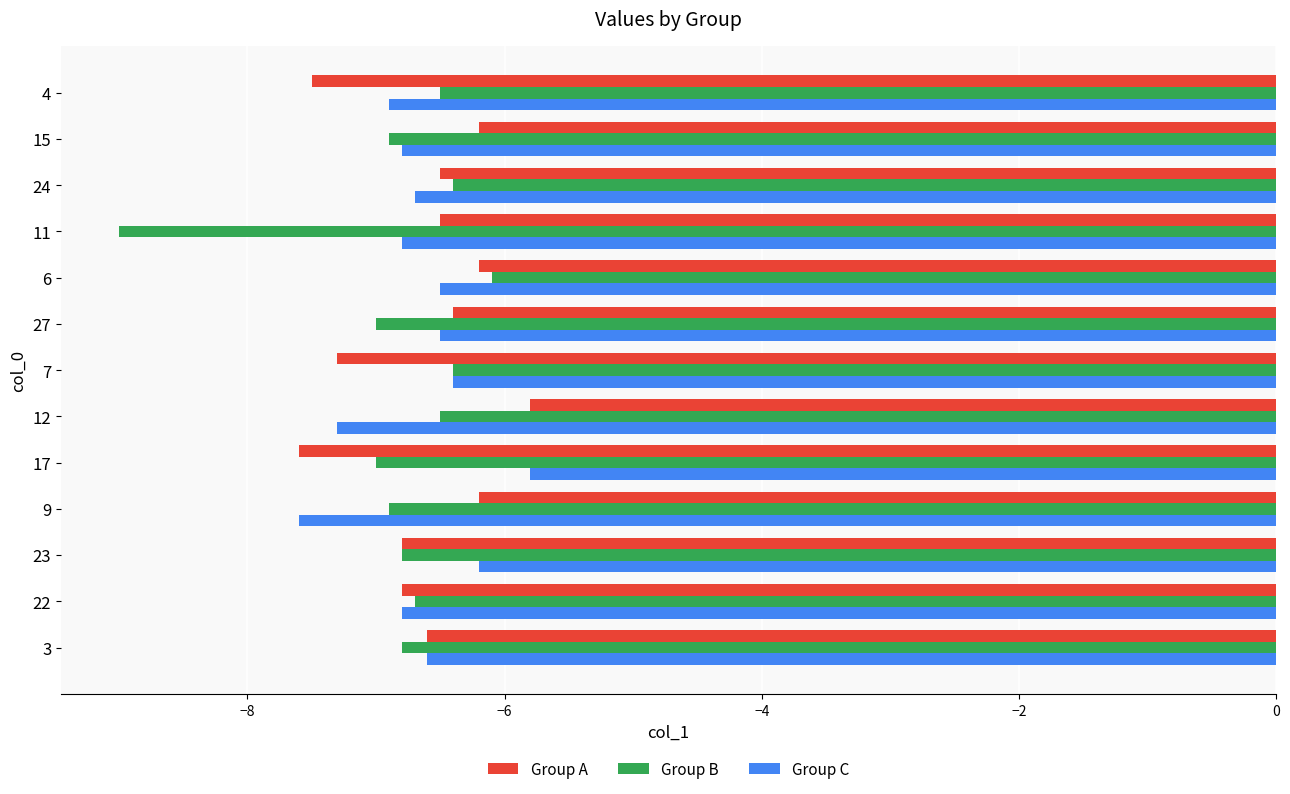

What is the difference between the maximum and minimum values in the Group C series?

1.8